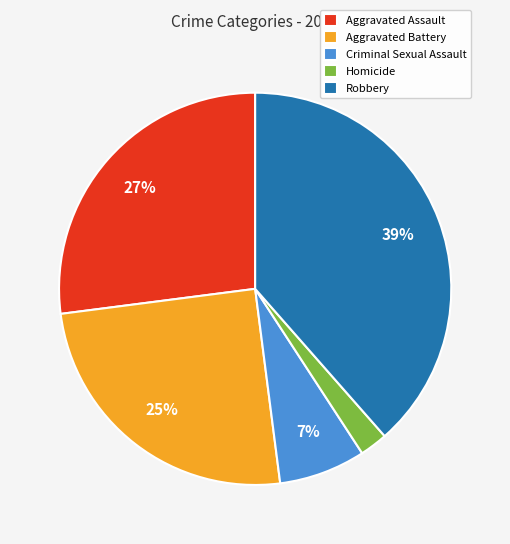

To the nearest percent, what percentage of the pie is Homicide?

2%